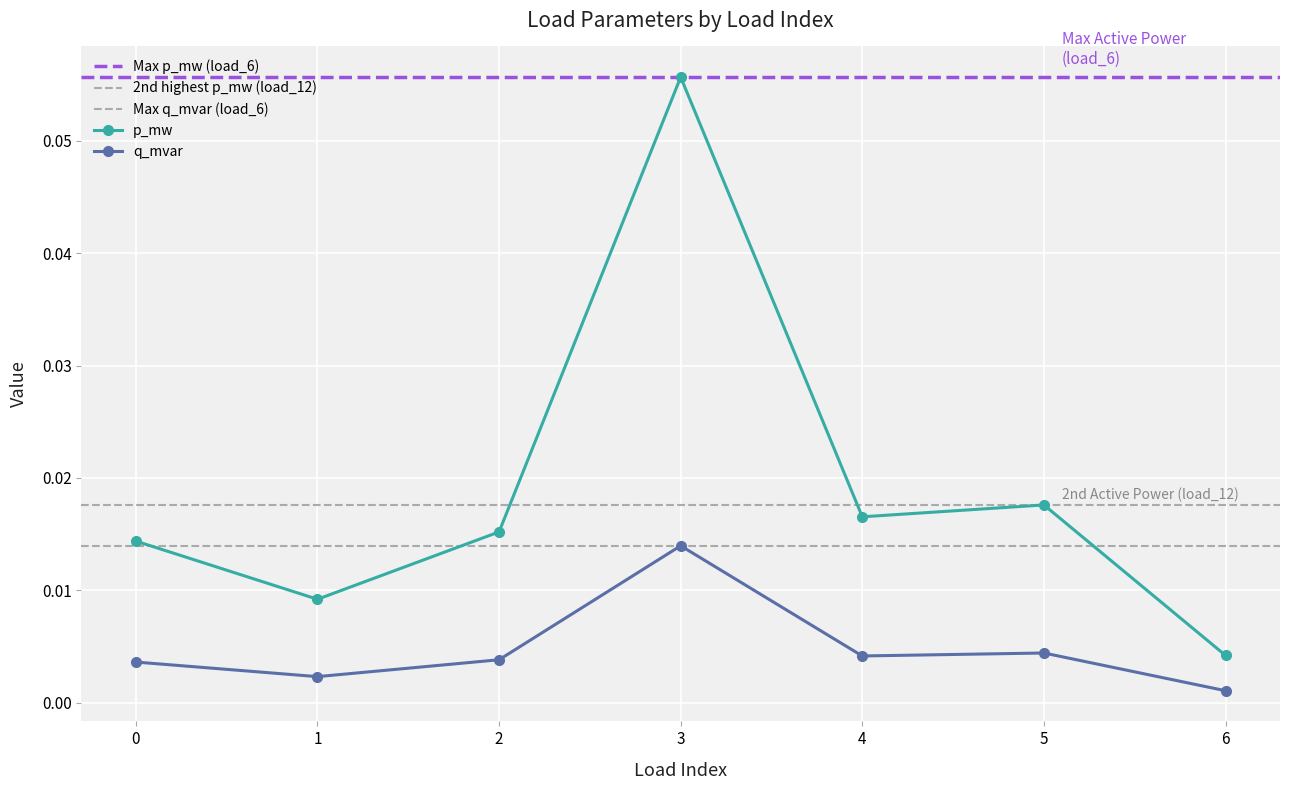

At how many categories does at least one series exceed 0?

7